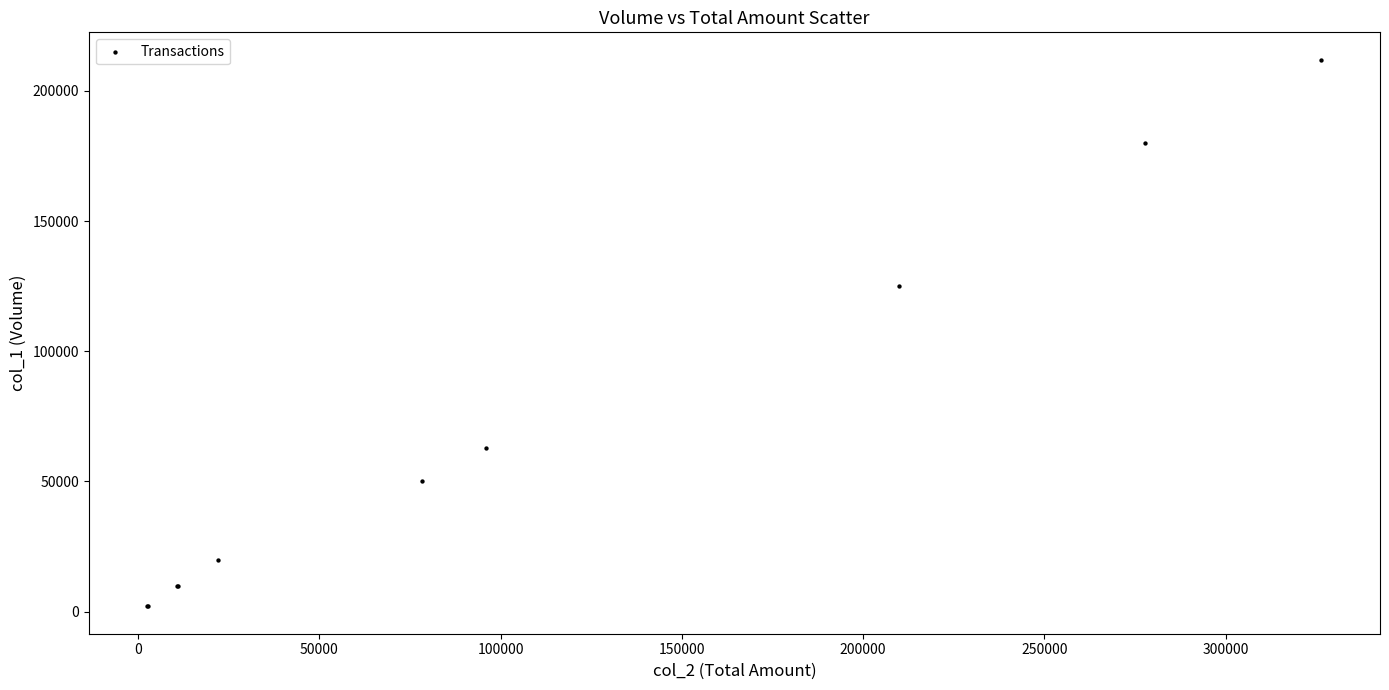

What Y value in the scatter plot is closest to 107000?

125000